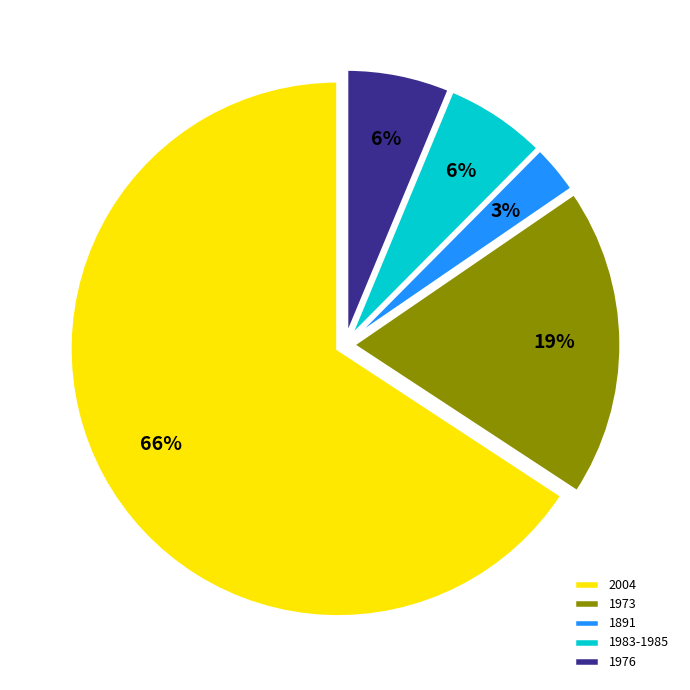

To the nearest percent, what is the combined percentage of 1891 and 1976?

9%